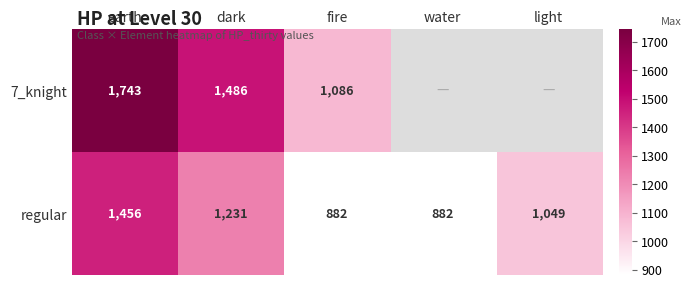

What is the difference between the regular values at dark and fire?

349